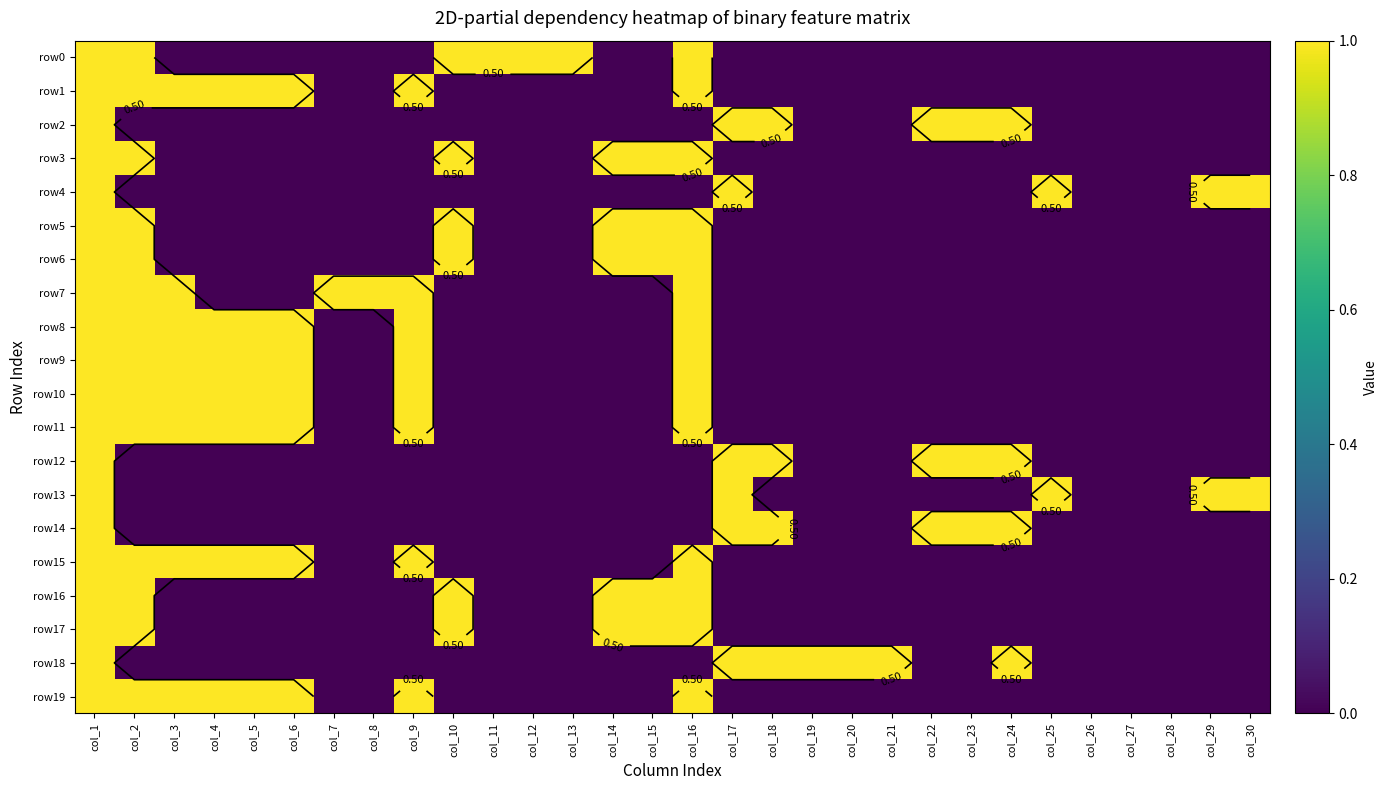

The value of row2 at col_23 is 2. True or false?

False